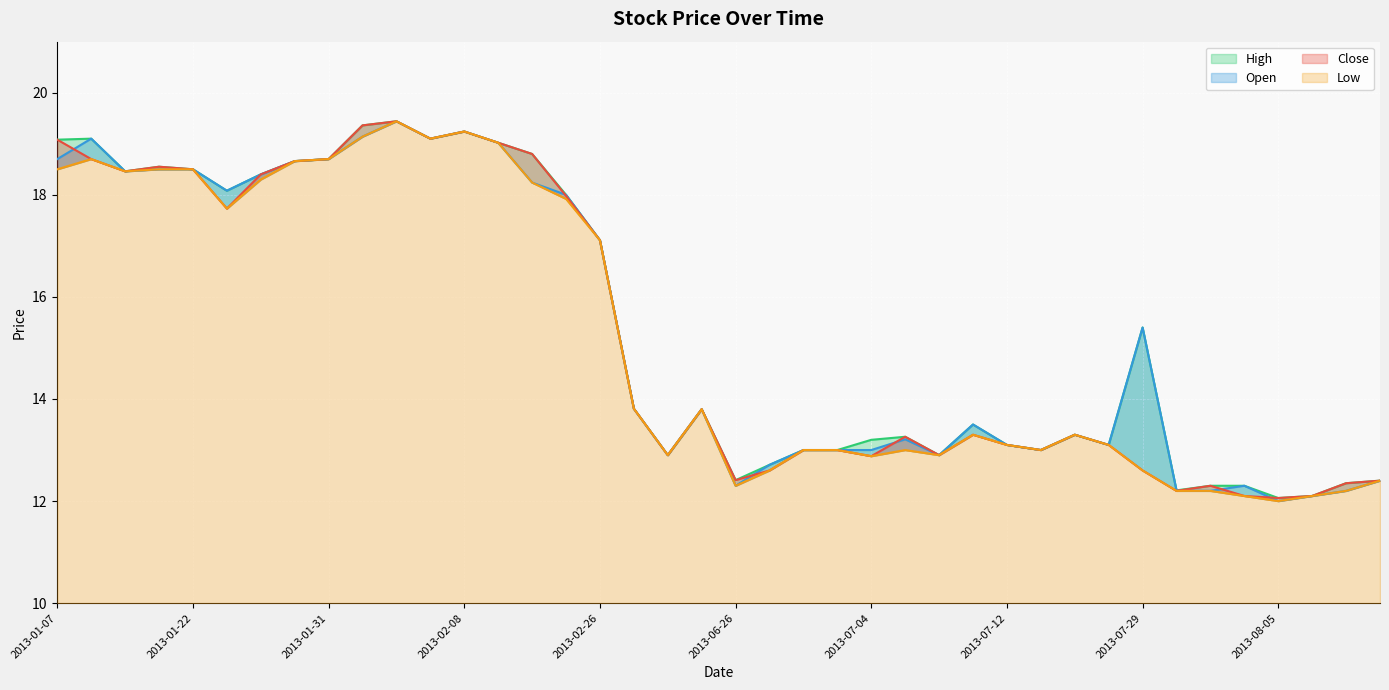

What is the sum of all Close values?

611.3